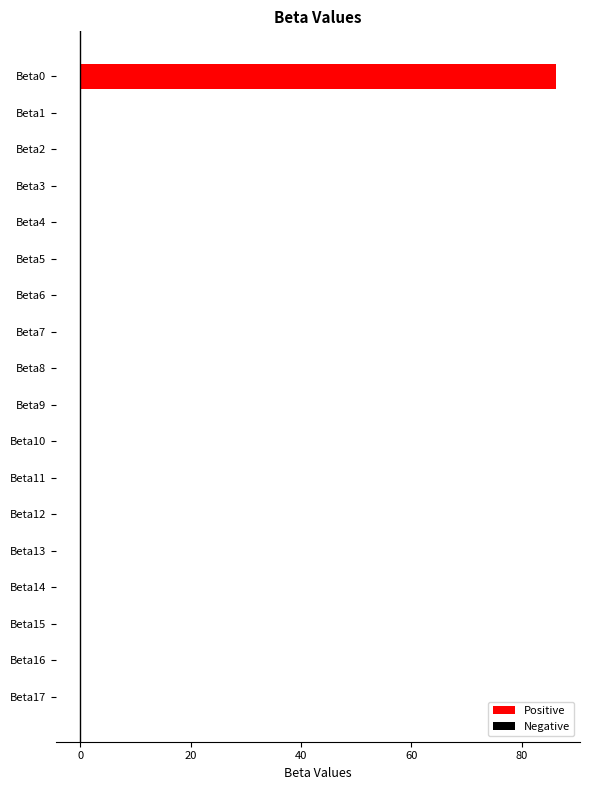

What is the maximum value shown in the chart?

86.3